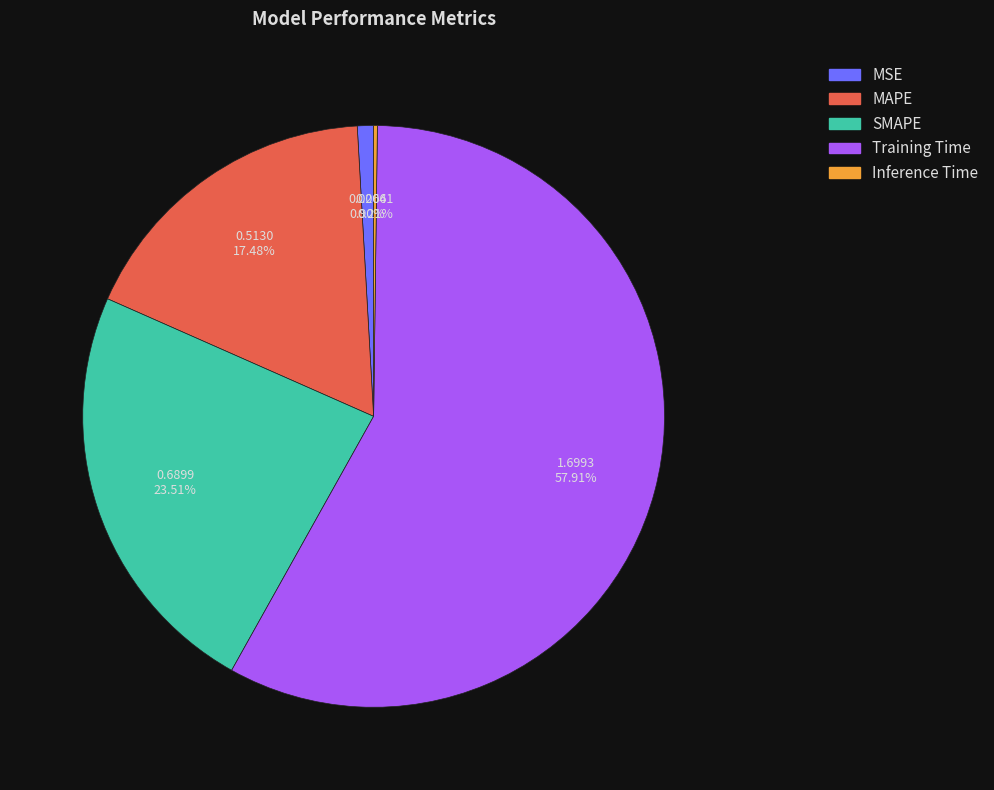

Which category has the biggest portion of the pie?

Training Time